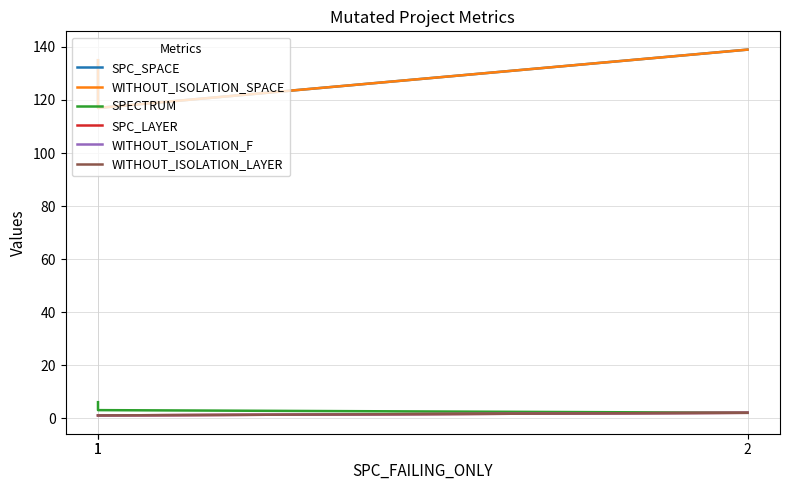

Does the chart display data point markers on the line(s)?

No